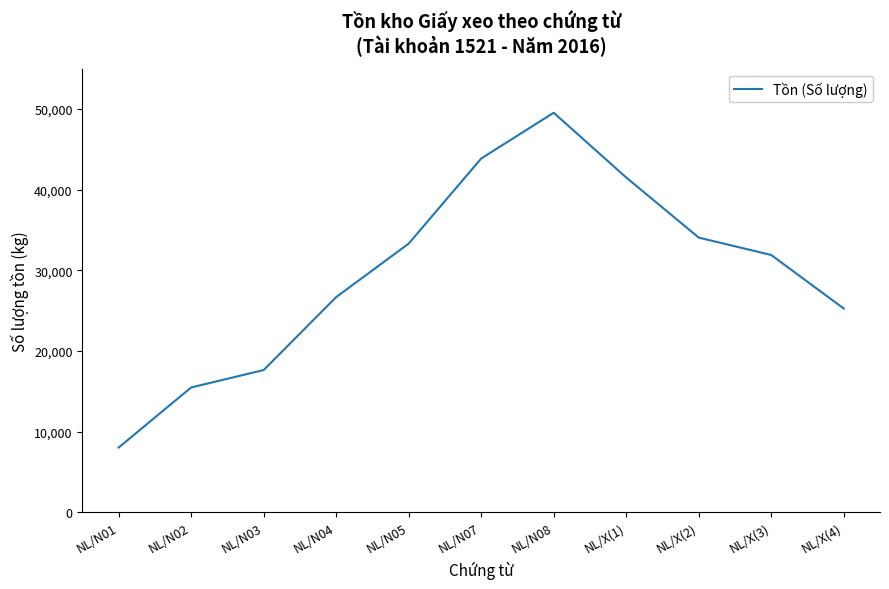

Is this an area chart (filled region under the line)?

No